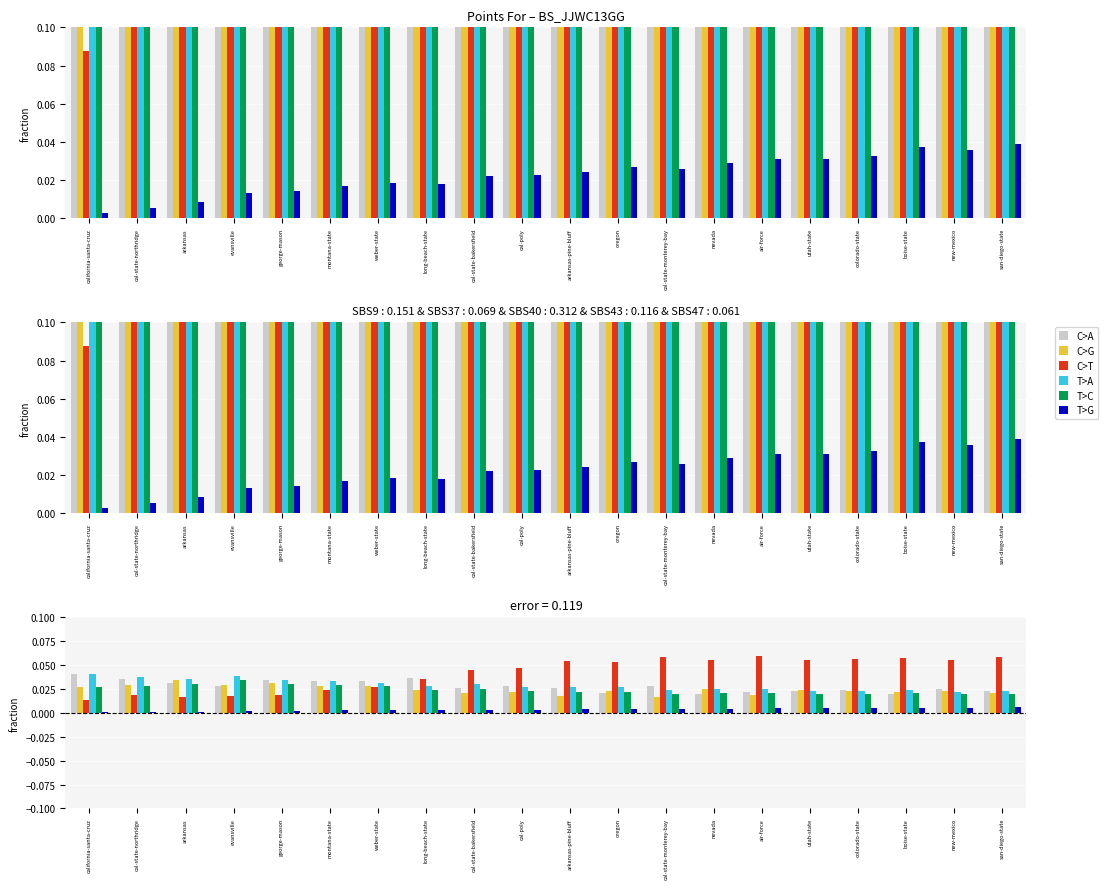

Reading left to right, transcribe all the data shown in this chart.

C>A: california-santa-cruz=0.0	cal-state-northridge=0.0	arkansas=0.0	evansville=0.0	george-mason=0.0	montana-state=0.0	weber-state=0.0	long-beach-state=0.0	cal-state-bakersfield=0.0	cal-poly=0.0	arkansas-pine-bluff=0.0	oregon=0.0	cal-state-monterey-bay=0.0	nevada=0.0	air-force=0.0	utah-state=0.0	colorado-state=0.0	boise-state=0.0	new-mexico=0.0	san-diego-state=0.0
C>G: california-santa-cruz=0.0	cal-state-northridge=0.0	arkansas=0.0	evansville=0.0	george-mason=0.0	montana-state=0.0	weber-state=0.0	long-beach-state=0.0	cal-state-bakersfield=0.0	cal-poly=0.0	arkansas-pine-bluff=0.0	oregon=0.0	cal-state-monterey-bay=0.0	nevada=0.0	air-force=0.0	utah-state=0.0	colorado-state=0.0	boise-state=0.0	new-mexico=0.0	san-diego-state=0.0
C>T: california-santa-cruz=0.0	cal-state-northridge=0.0	arkansas=0.0	evansville=0.0	george-mason=0.0	montana-state=0.0	weber-state=0.0	long-beach-state=0.0	cal-state-bakersfield=0.0	cal-poly=0.0	arkansas-pine-bluff=0.1	oregon=0.1	cal-state-monterey-bay=0.1	nevada=0.1	air-force=0.1	utah-state=0.1	colorado-state=0.1	boise-state=0.1	new-mexico=0.1	san-diego-state=0.1
T>A: california-santa-cruz=0.0	cal-state-northridge=0.0	arkansas=0.0	evansville=0.0	george-mason=0.0	montana-state=0.0	weber-state=0.0	long-beach-state=0.0	cal-state-bakersfield=0.0	cal-poly=0.0	arkansas-pine-bluff=0.0	oregon=0.0	cal-state-monterey-bay=0.0	nevada=0.0	air-force=0.0	utah-state=0.0	colorado-state=0.0	boise-state=0.0	new-mexico=0.0	san-diego-state=0.0
T>C: california-santa-cruz=0.0	cal-state-northridge=0.0	arkansas=0.0	evansville=0.0	george-mason=0.0	montana-state=0.0	weber-state=0.0	long-beach-state=0.0	cal-state-bakersfield=0.0	cal-poly=0.0	arkansas-pine-bluff=0.0	oregon=0.0	cal-state-monterey-bay=0.0	nevada=0.0	air-force=0.0	utah-state=0.0	colorado-state=0.0	boise-state=0.0	new-mexico=0.0	san-diego-state=0.0
T>G: california-santa-cruz=0.0	cal-state-northridge=0.0	arkansas=0.0	evansville=0.0	george-mason=0.0	montana-state=0.0	weber-state=0.0	long-beach-state=0.0	cal-state-bakersfield=0.0	cal-poly=0.0	arkansas-pine-bluff=0.0	oregon=0.0	cal-state-monterey-bay=0.0	nevada=0.0	air-force=0.0	utah-state=0.0	colorado-state=0.0	boise-state=0.0	new-mexico=0.0	san-diego-state=0.0